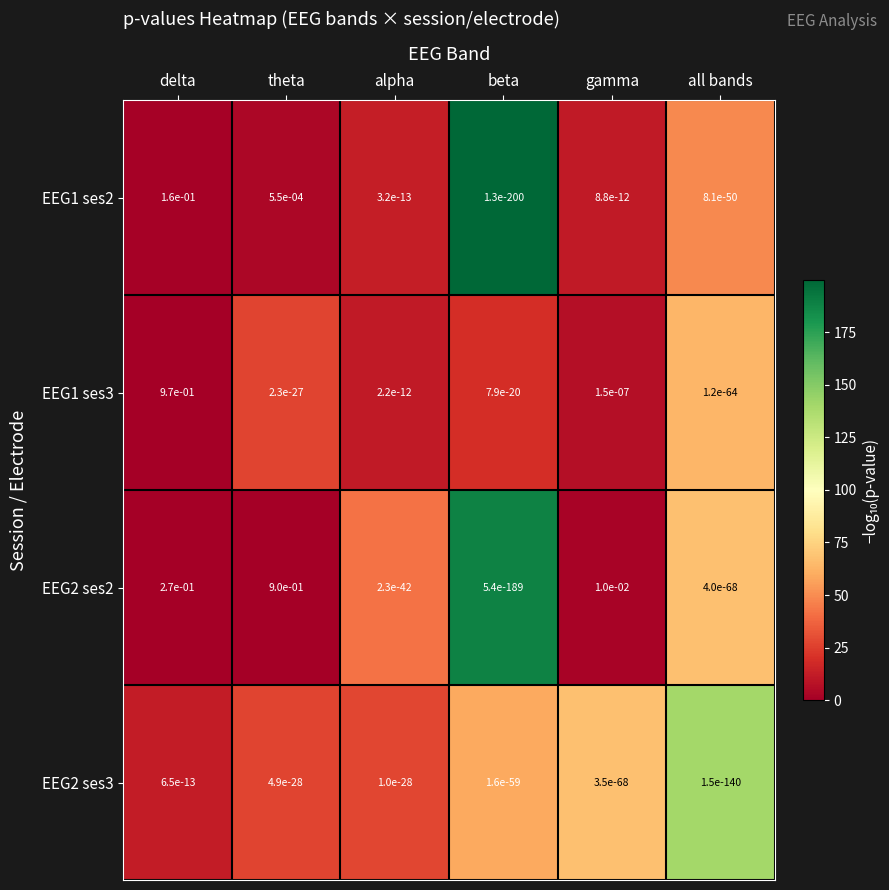

The value of EEG2 ses3 at delta is 0.0. True or false?

True